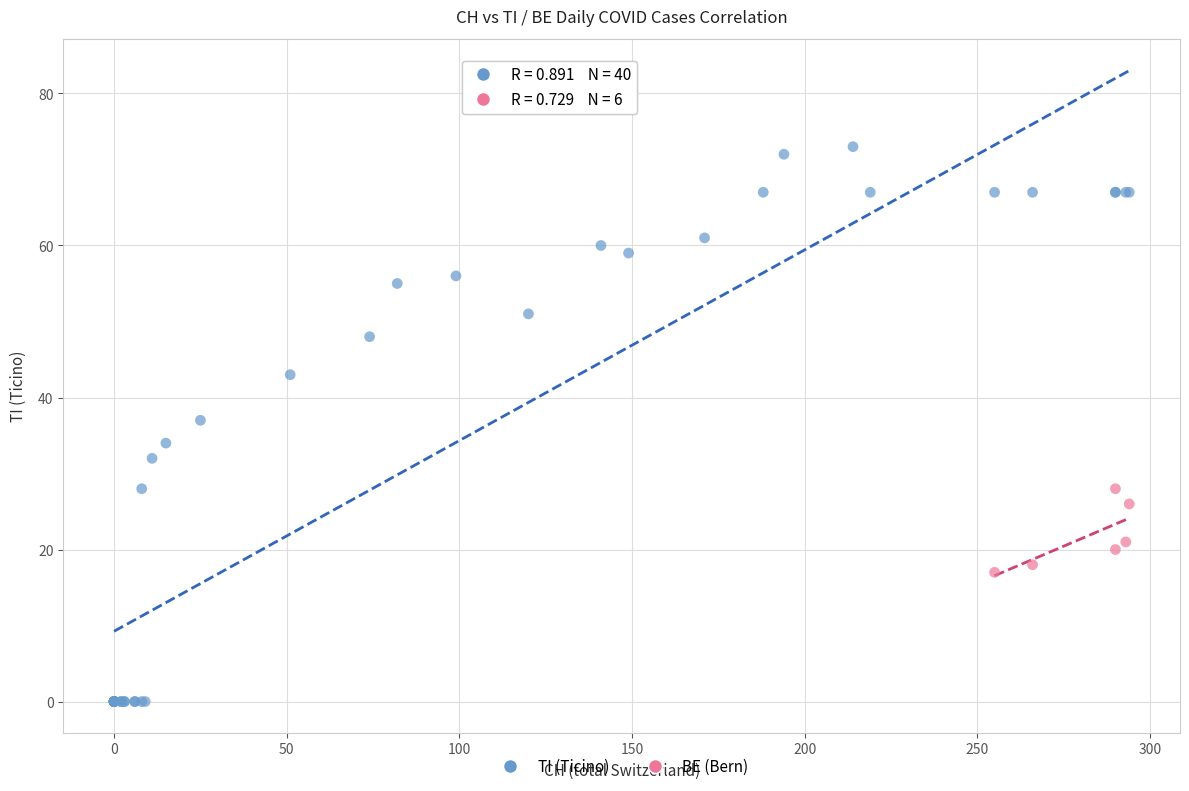

Which series reaches the maximum Y coordinate?

TI (Ticino)